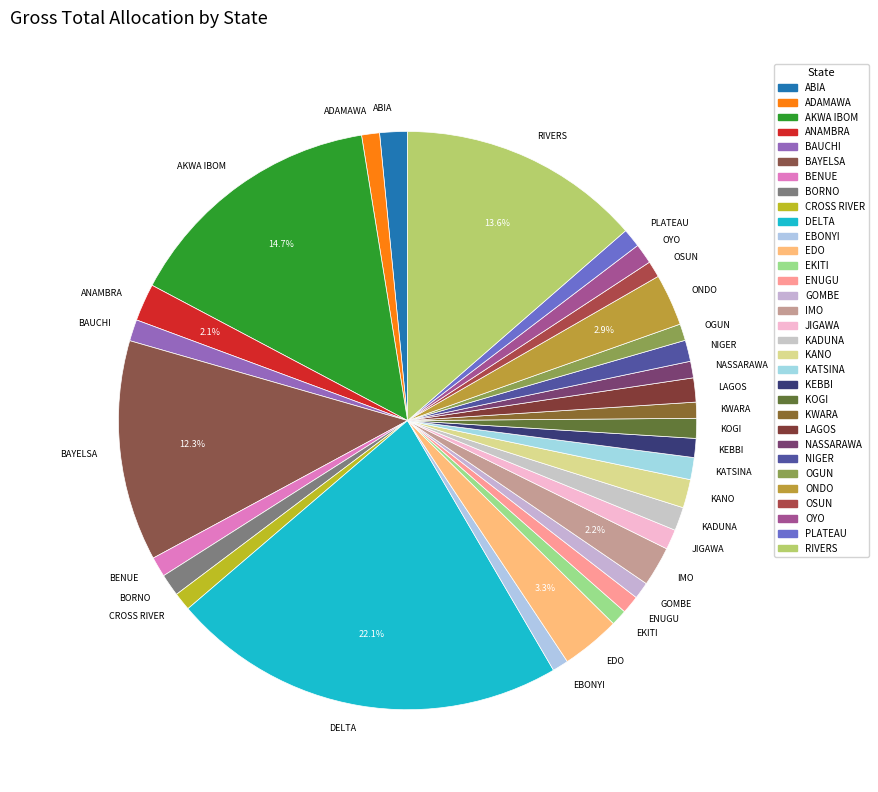

What percentage is the AKWA IBOM slice, to the nearest percent?

15%